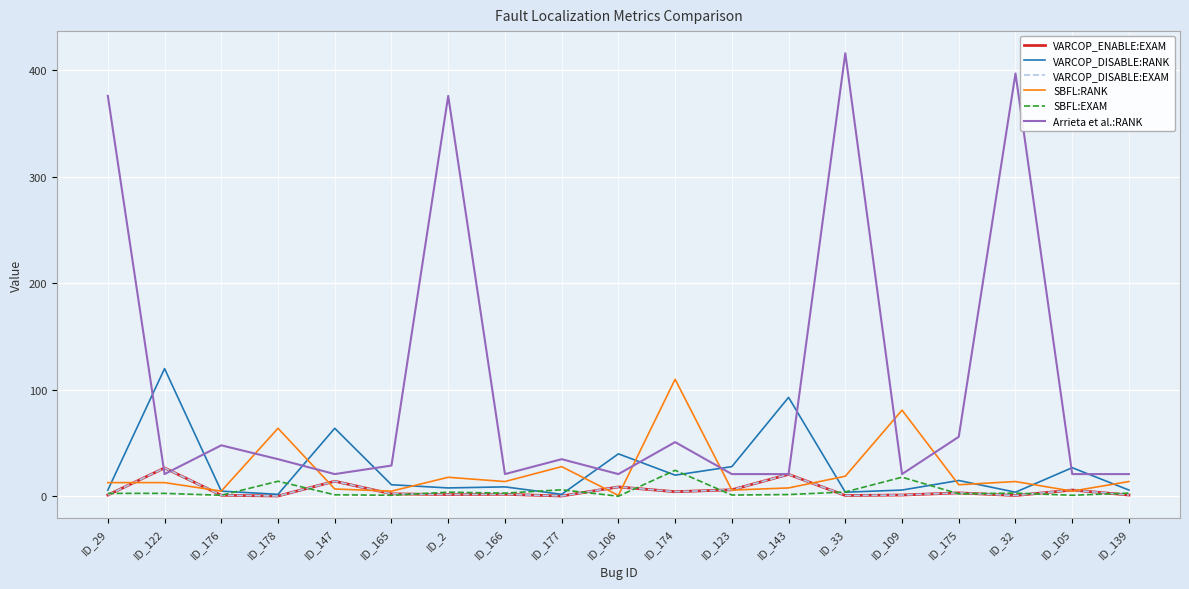

True or false: SBFL:EXAM and SBFL:RANK intersect in this chart.

False